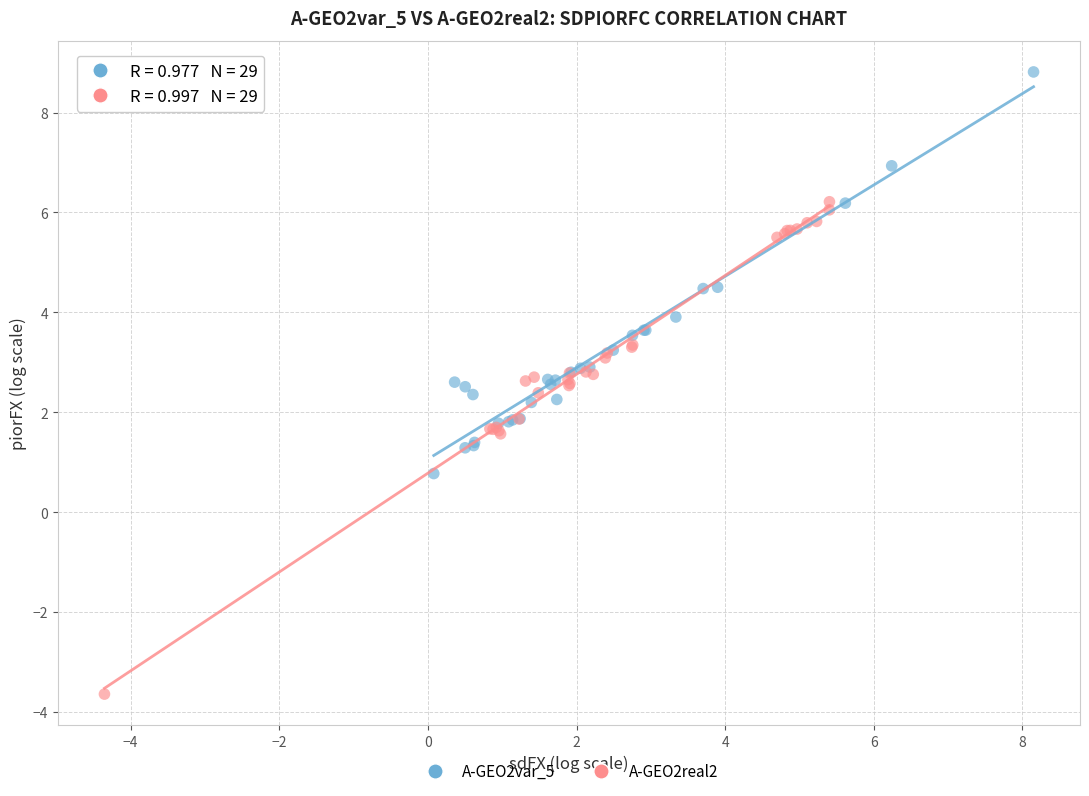

Which series contains the lowest Y value?

A-GEO2real2